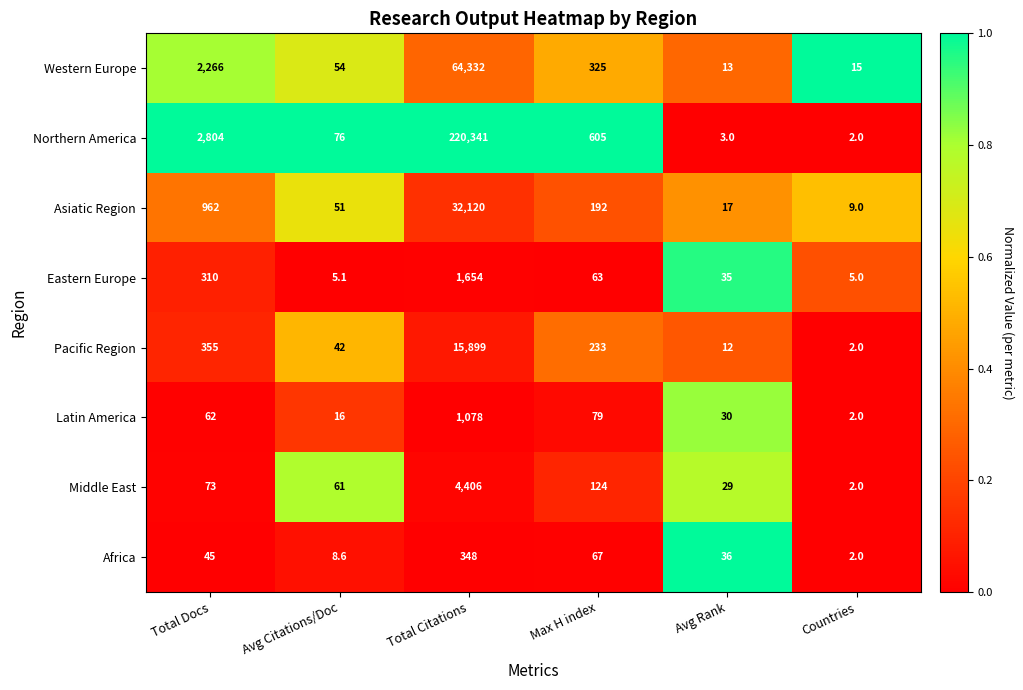

Which series has the largest range (max minus min)?

Northern America